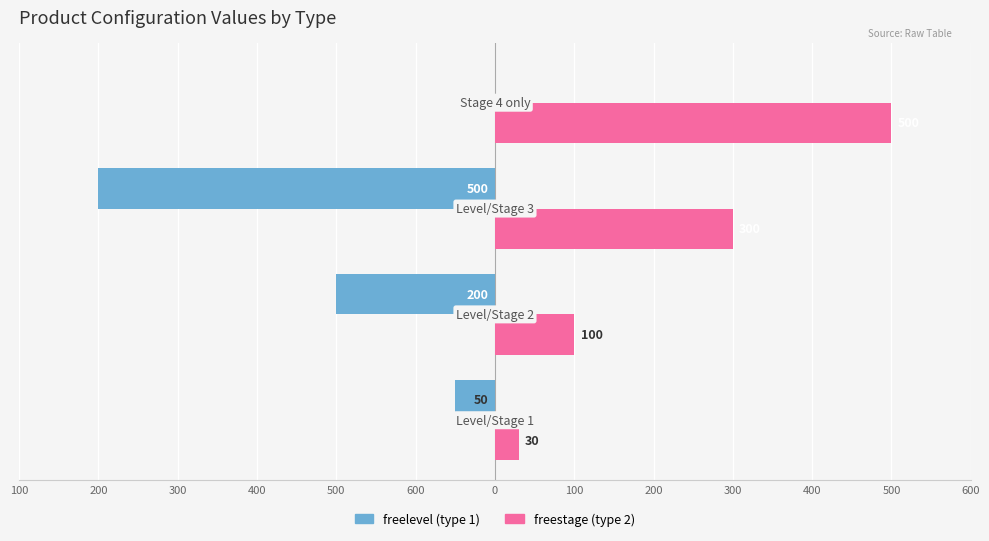

What is the difference between the maximum and minimum values in the freestage (type 2) series?

470